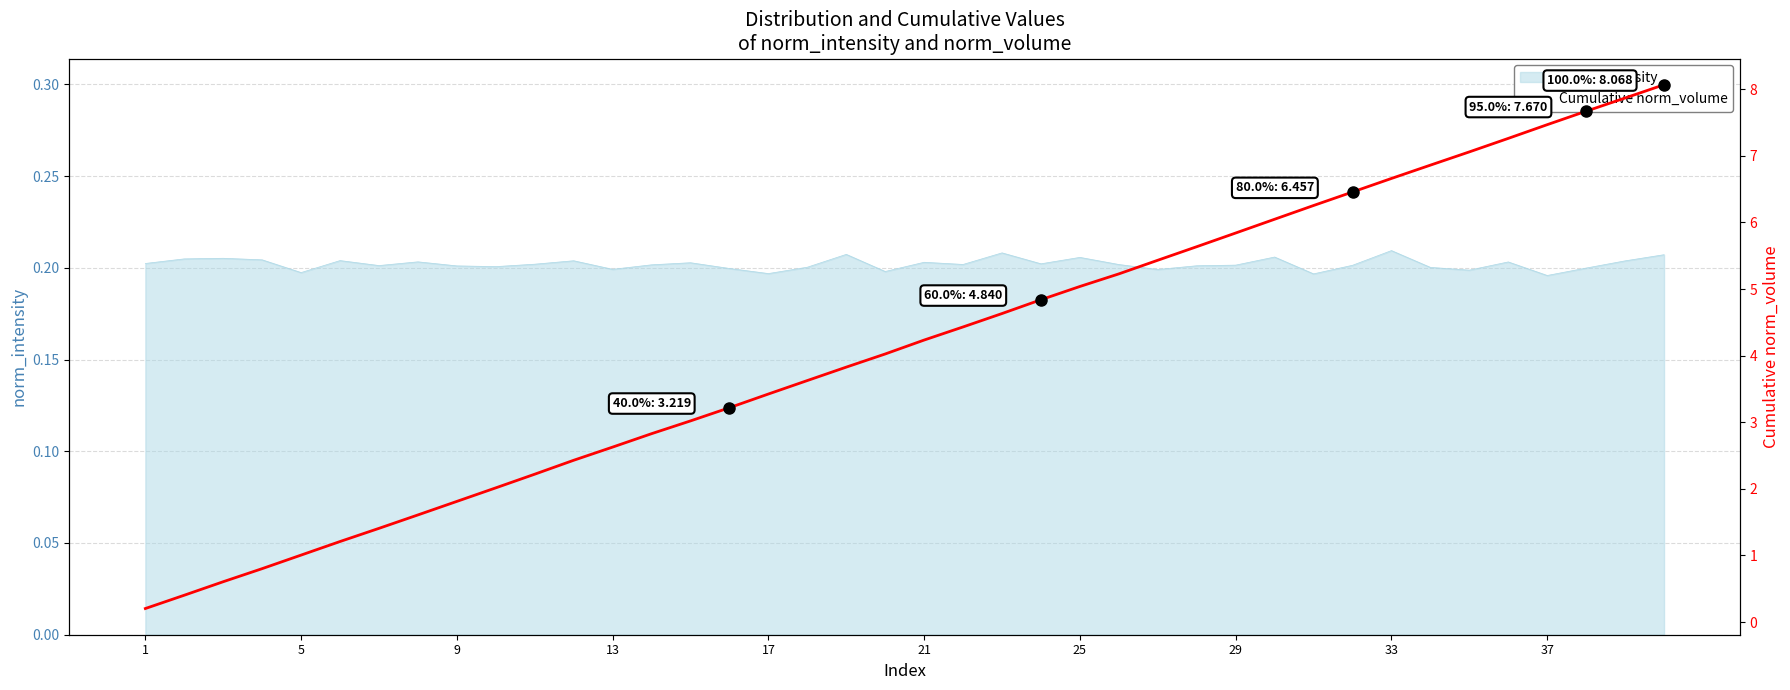

True or false: norm_intensity has a value of 0.2 at 17.

True